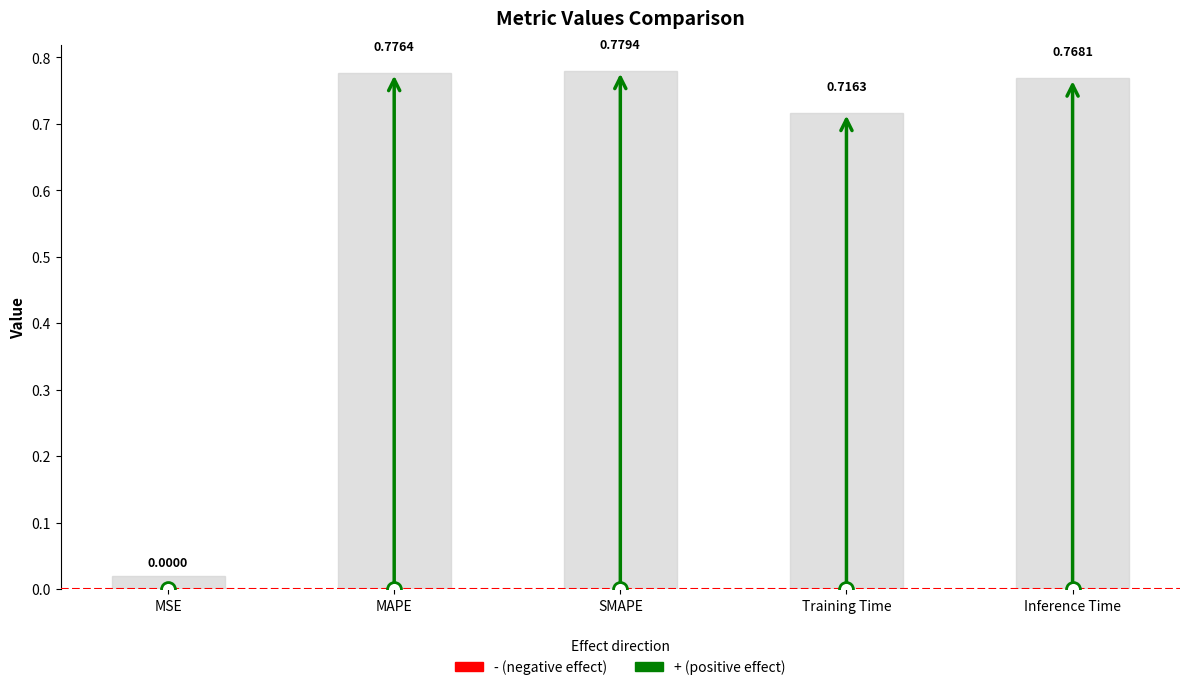

Between MSE and Inference Time, which is larger?

Inference Time